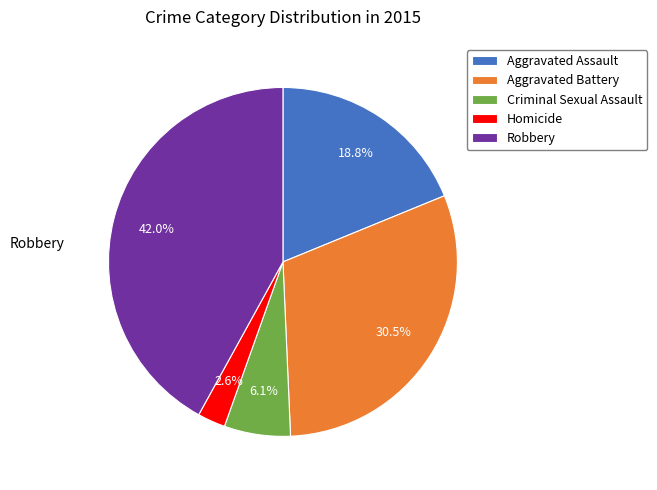

Is it true that Robbery is 32% of the pie?

False